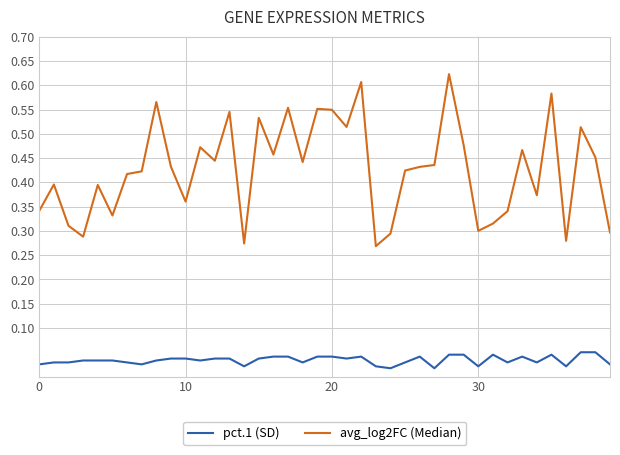

True or false: avg_log2FC (Median) and pct.1 (SD) intersect in this chart.

False